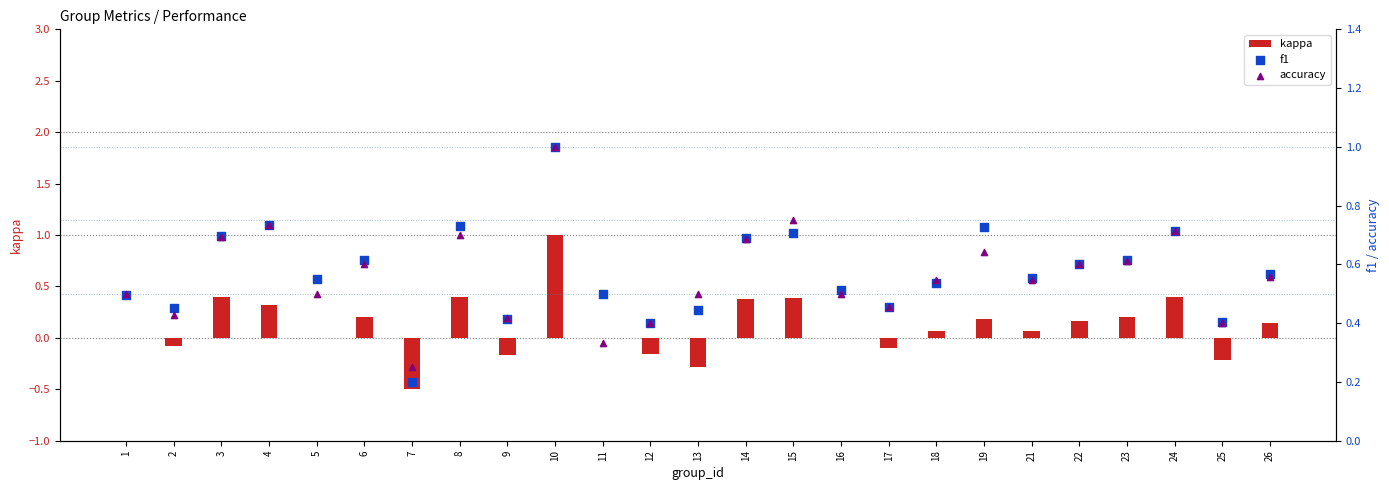

Is the value of f1 at 8 greater than the value of kappa at 6?

Yes